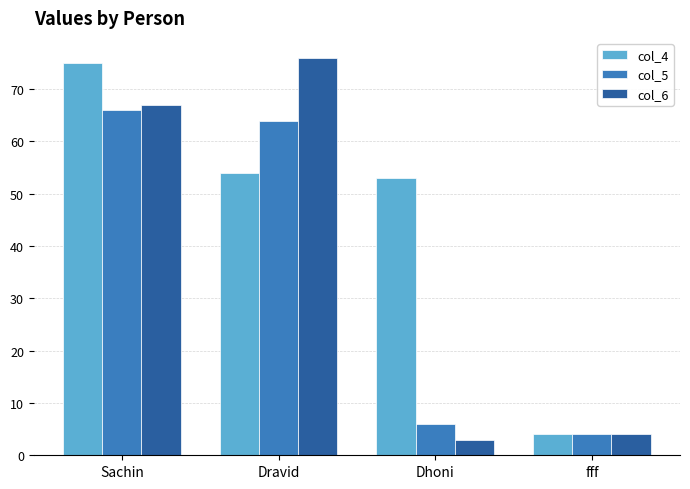

At which category is the sum across all series the highest?

Sachin